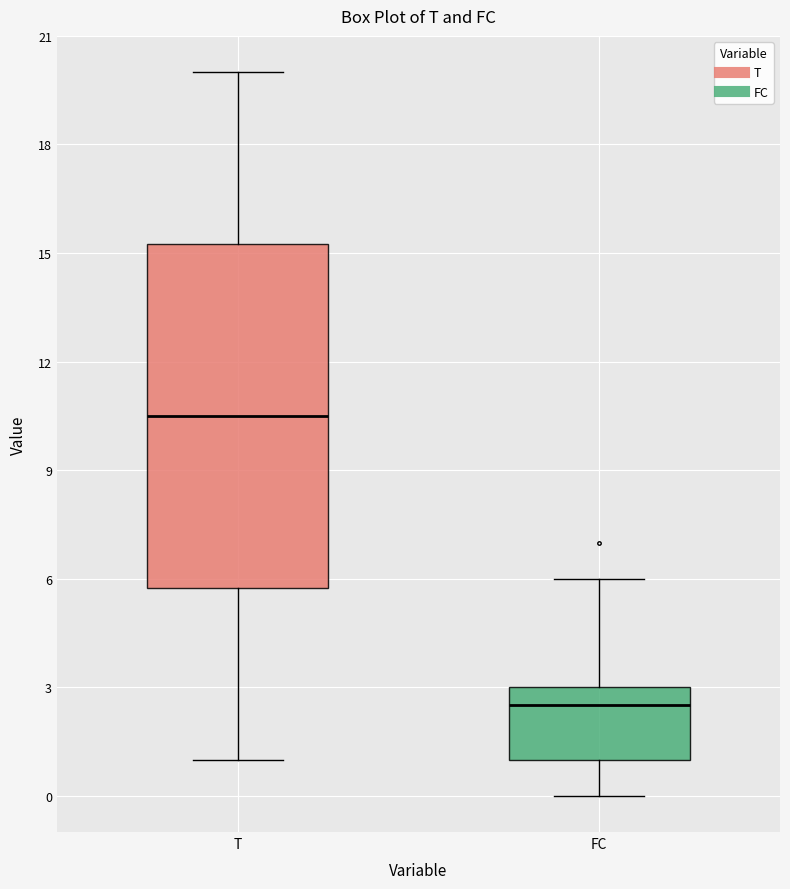

Reading left to right, transcribe this box plot: for each box, give where its median line is, the range the box spans, and where its two whiskers end, as read against the y-axis. The values are not printed on the chart, so give them approximately, as read against the axis.

T: median 10.5, box 6.0 to 15.5, whiskers 1.0 to 20.0
FC: median 2.5, box 1.0 to 3.0, whiskers 0.0 to 6.0